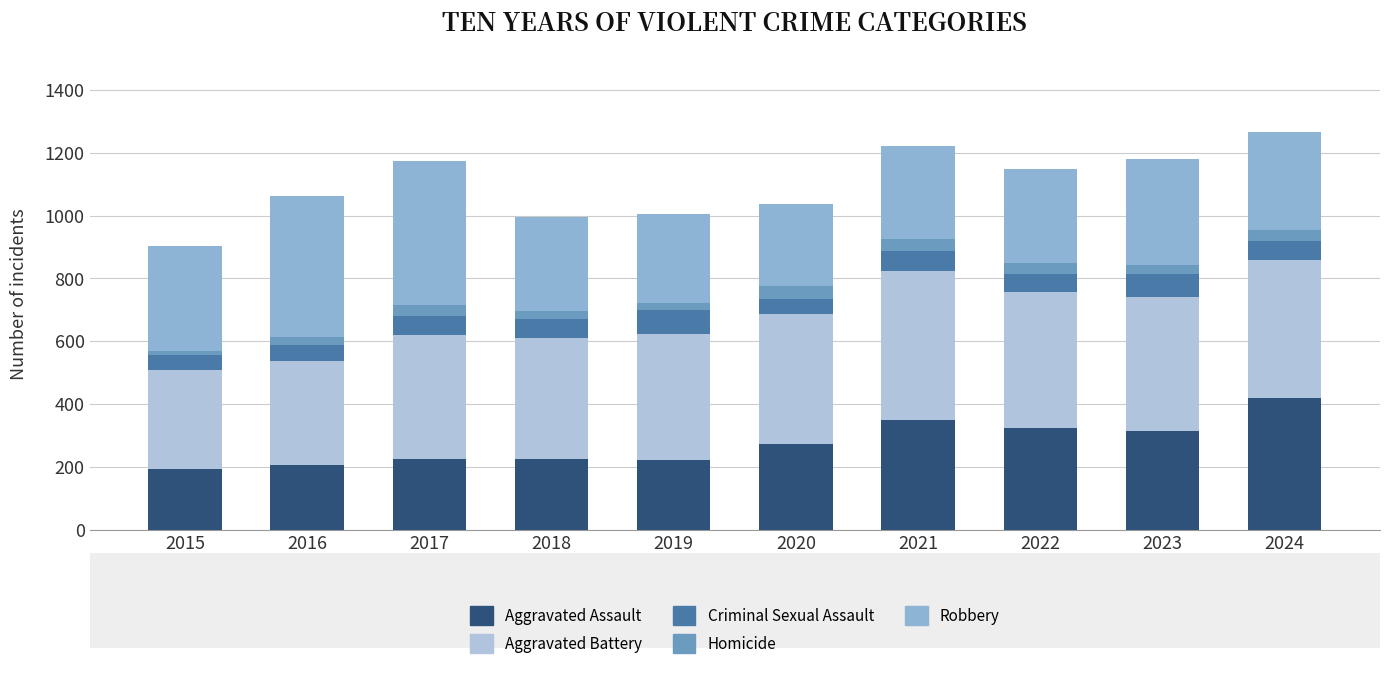

The value of Aggravated Assault at 2020 is 272. True or false?

True